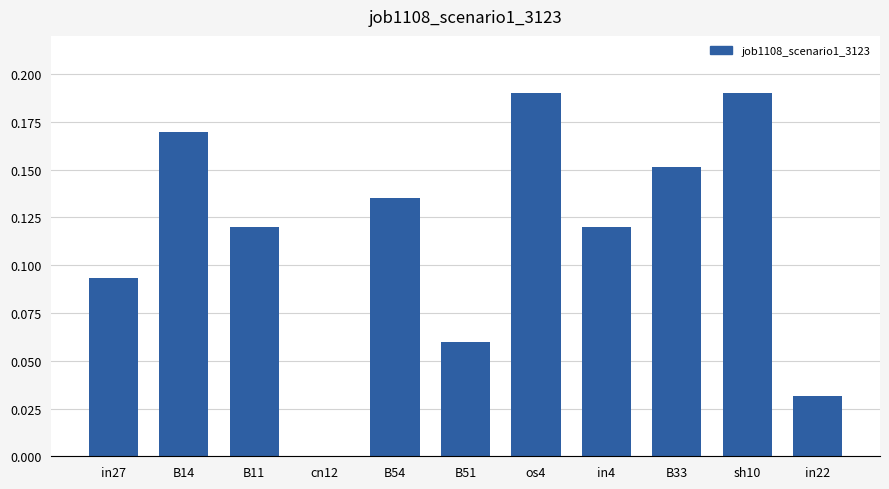

At which label is the value closest to 0?

cn12